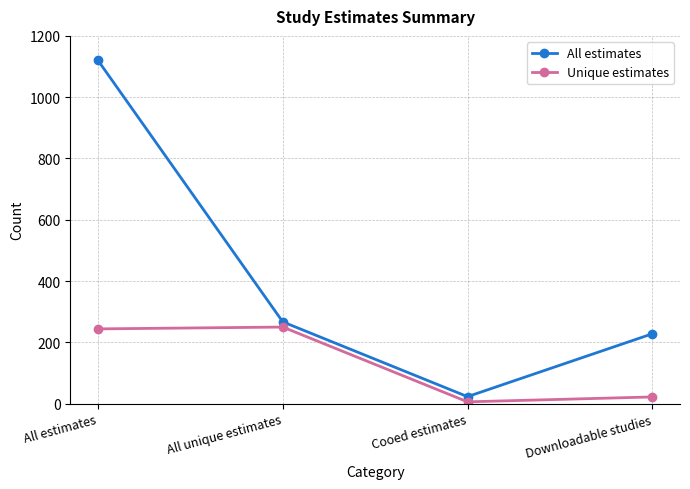

At which label is Unique estimates closest to 128?

Downloadable studies